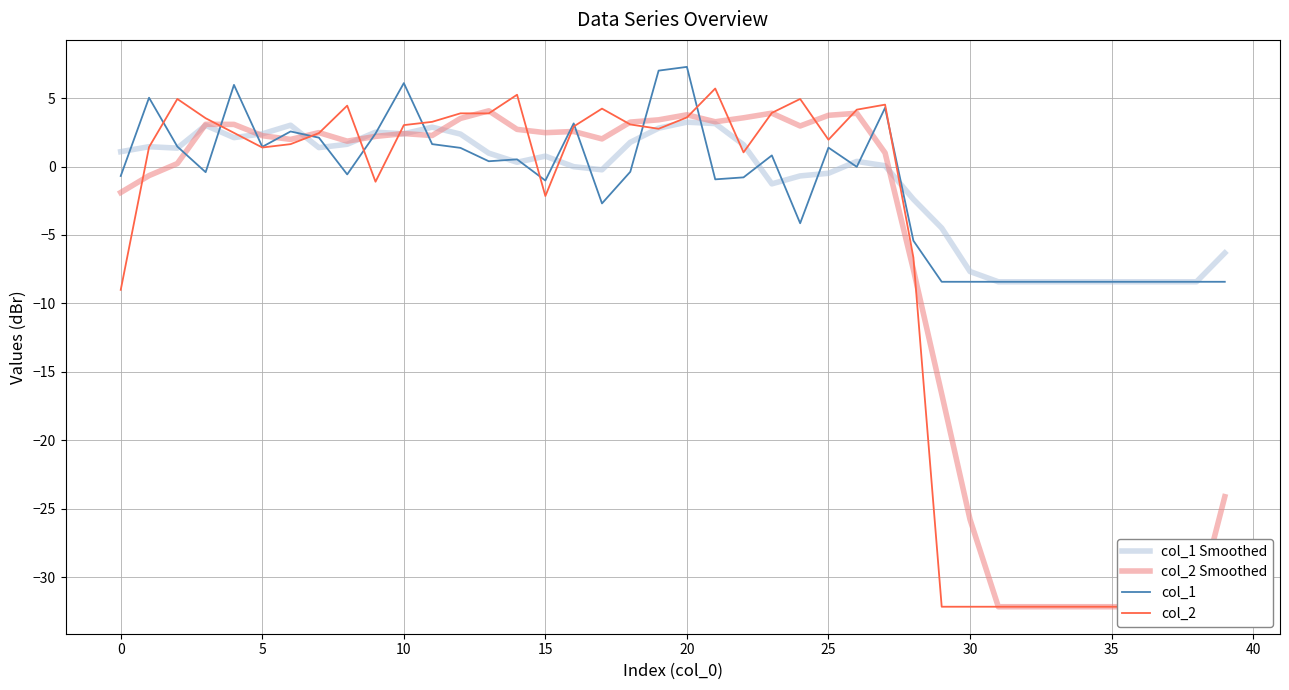

The col_2 series shows -57.6 at 29. True or false?

False